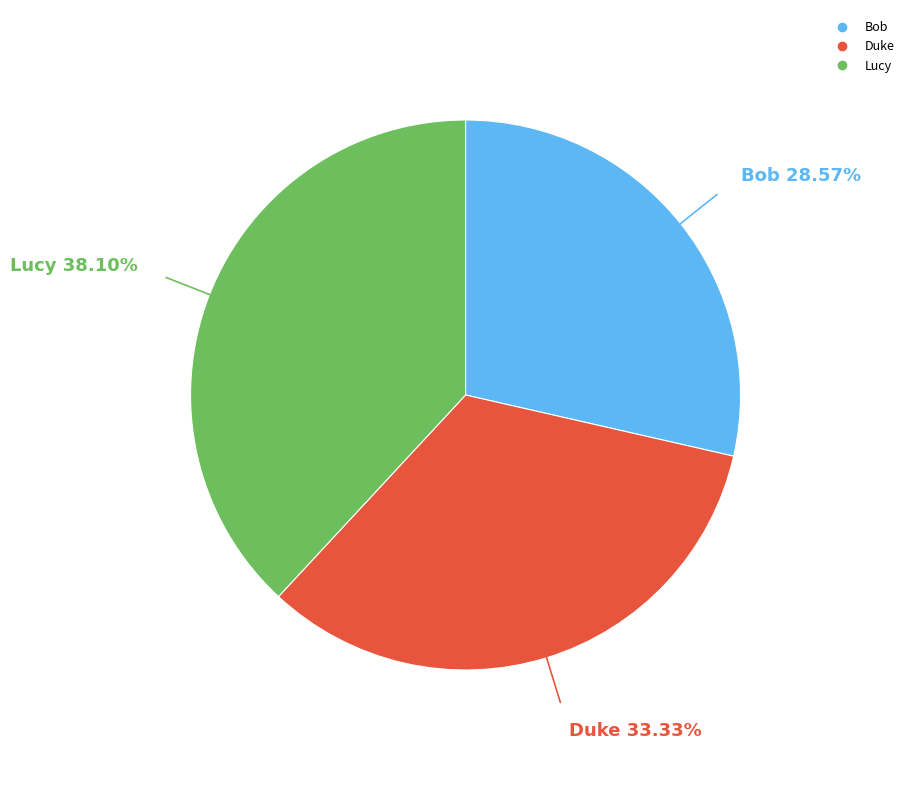

True or false: Duke accounts for 33% of the total.

True